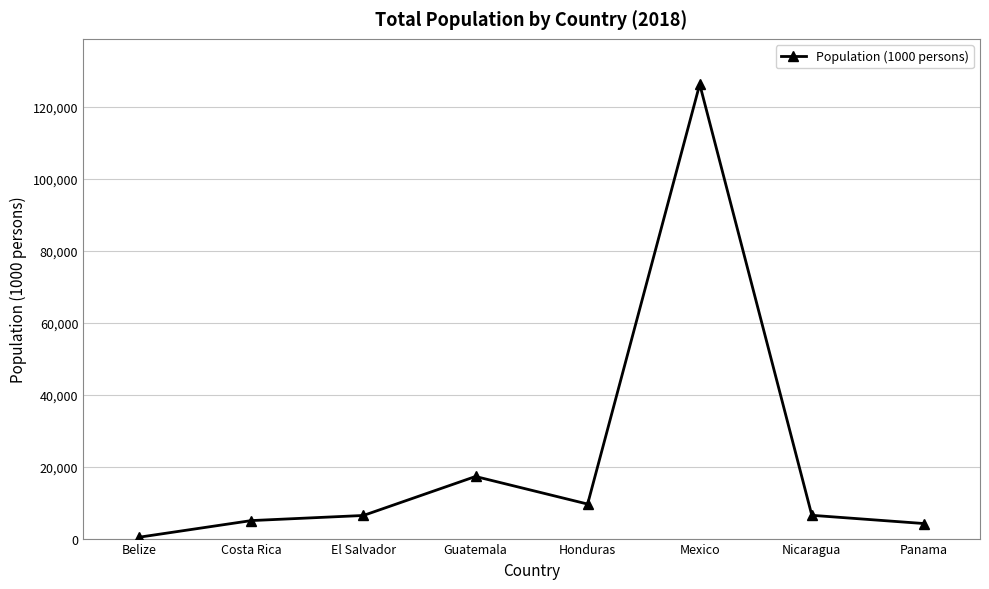

Does the chart have visible grid lines?

Yes